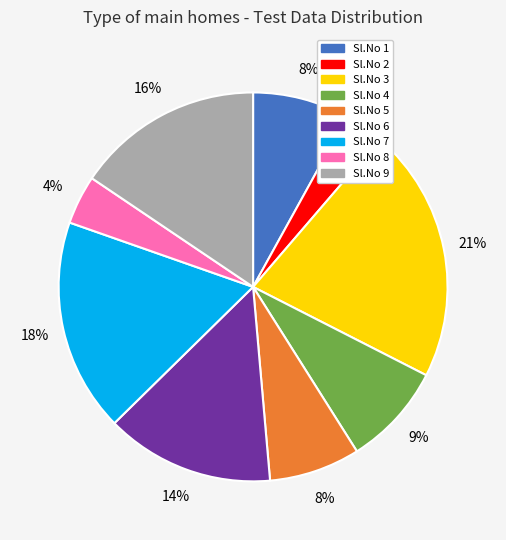

Is there a majority slice in this chart?

No